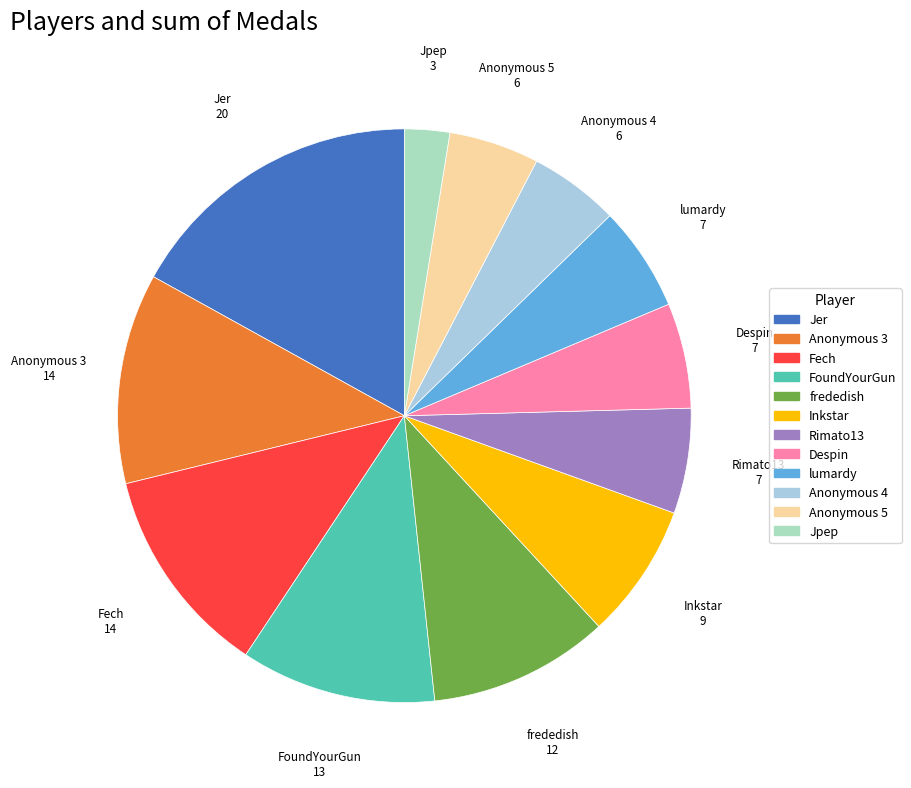

Combined, do Despin and Inkstar account for over 50%?

No